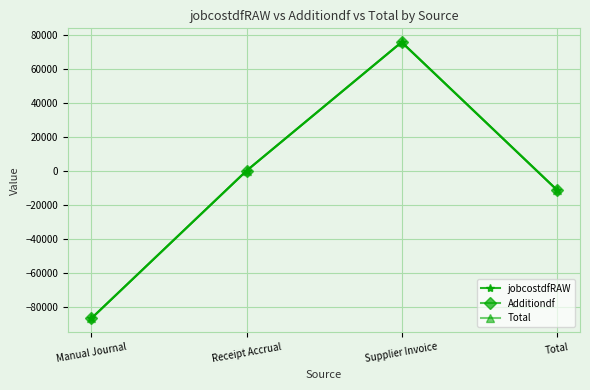

Is this an area chart (filled region under the line)?

No